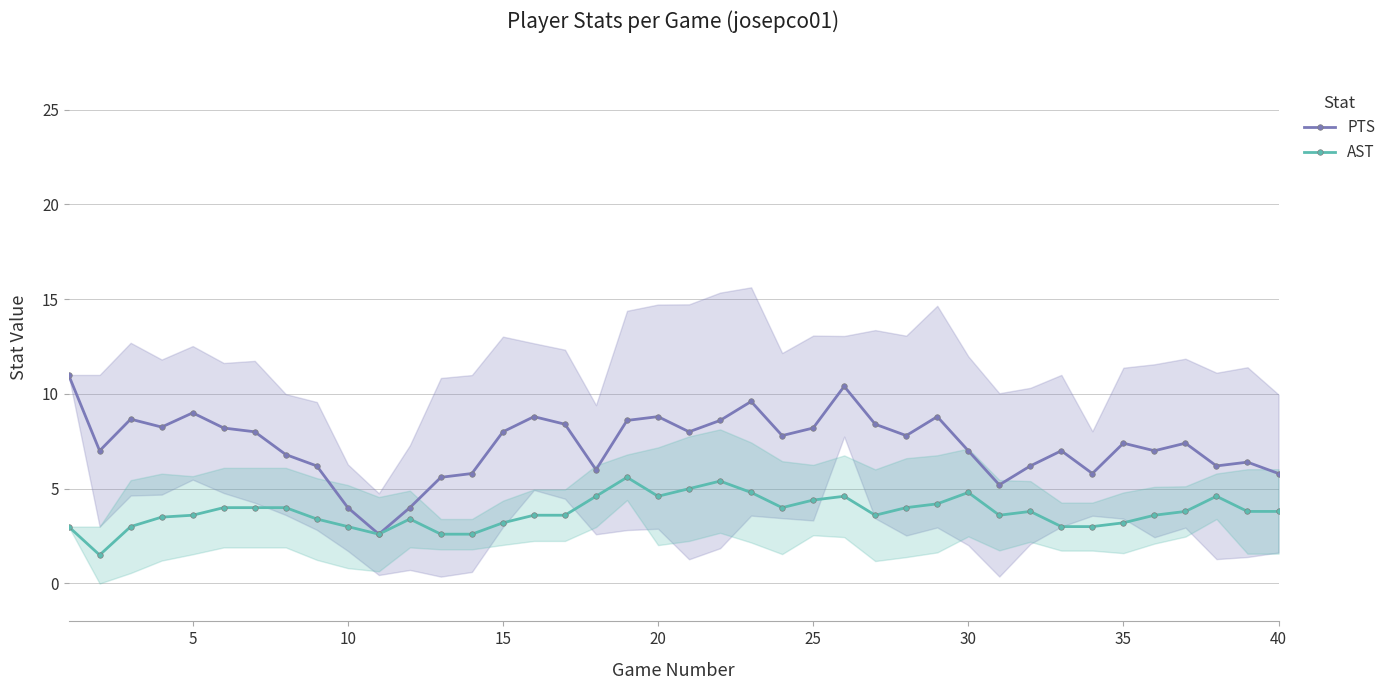

At how many categories does at least one series exceed 4?

37